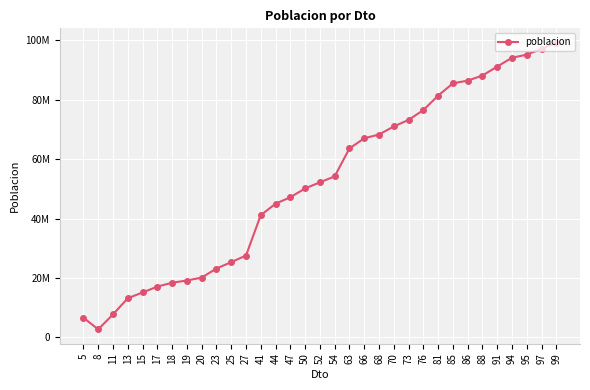

At which category does the chart reach its peak across all series?

99